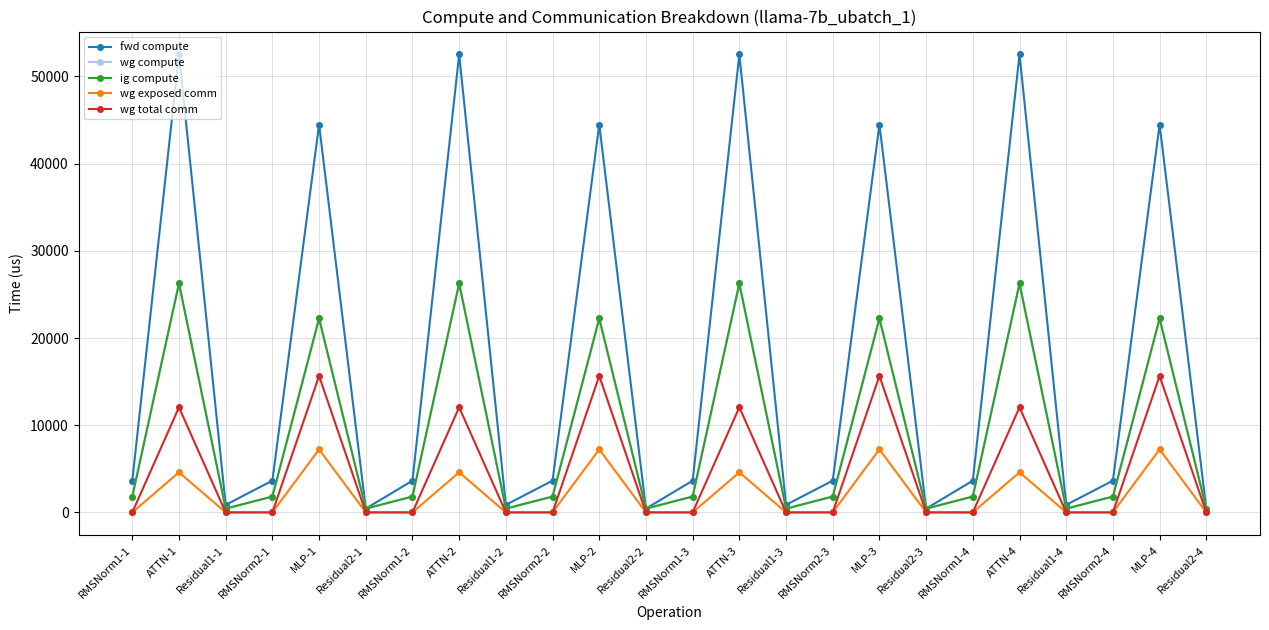

At how many categories does at least one series exceed 288?

24